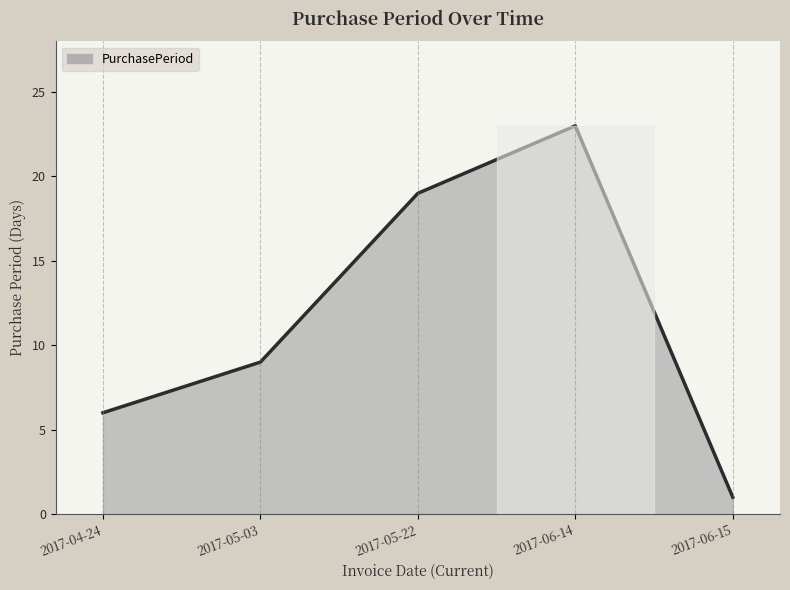

Count the number of categories in the chart.

5